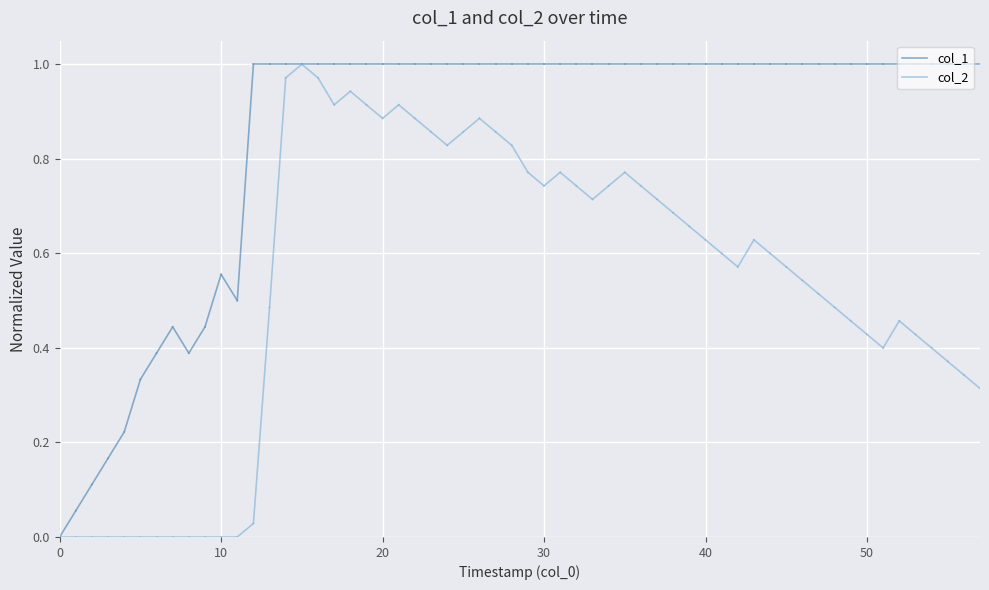

Rank the series at 0 from lowest to highest value.

col_1, col_2